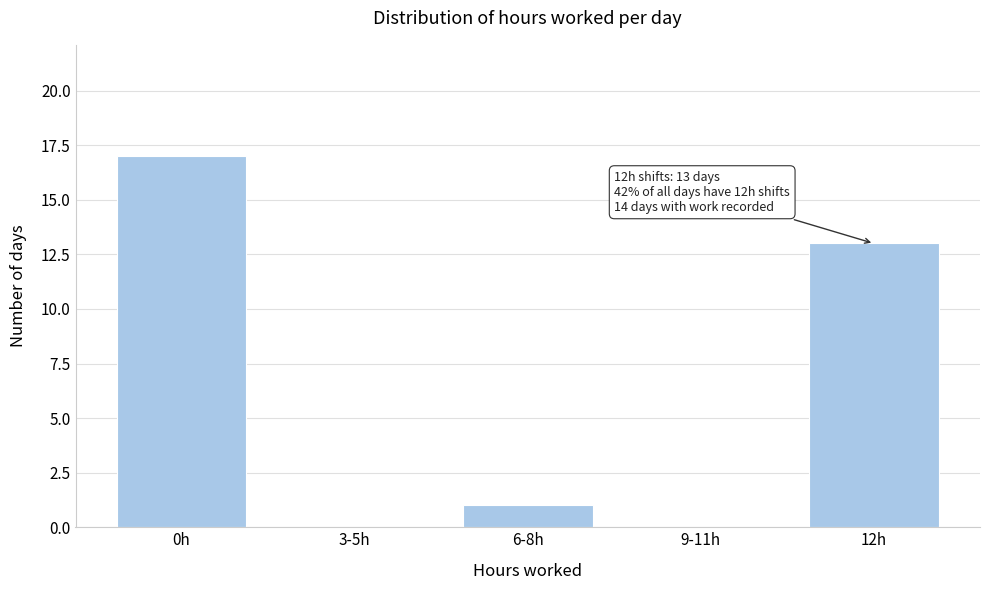

Reading left to right, extract all data points from this chart.

0h=17	3-5h=0	6-8h=1	9-11h=0	12h=13